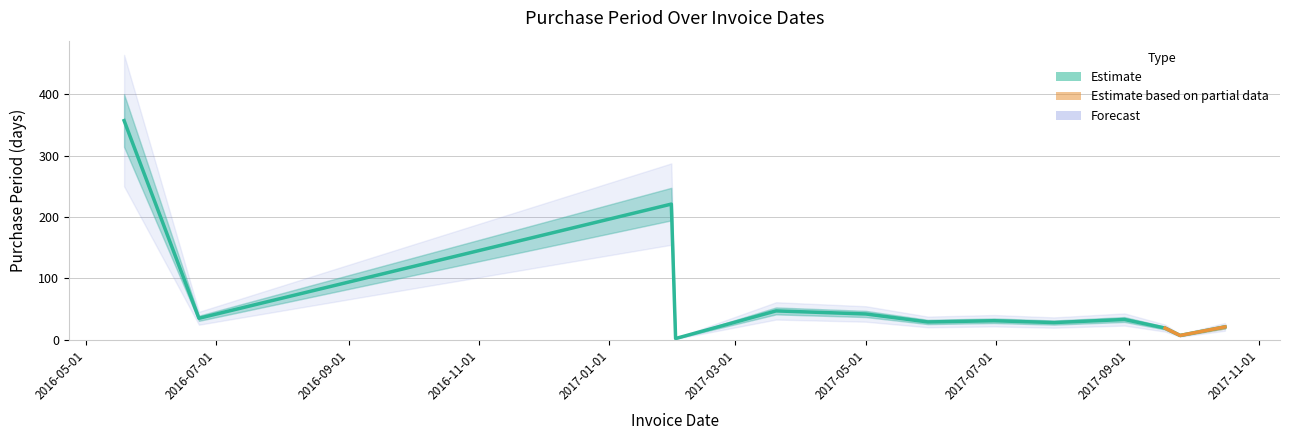

How many interior local valleys (lower than both neighbors) does the data have?

5